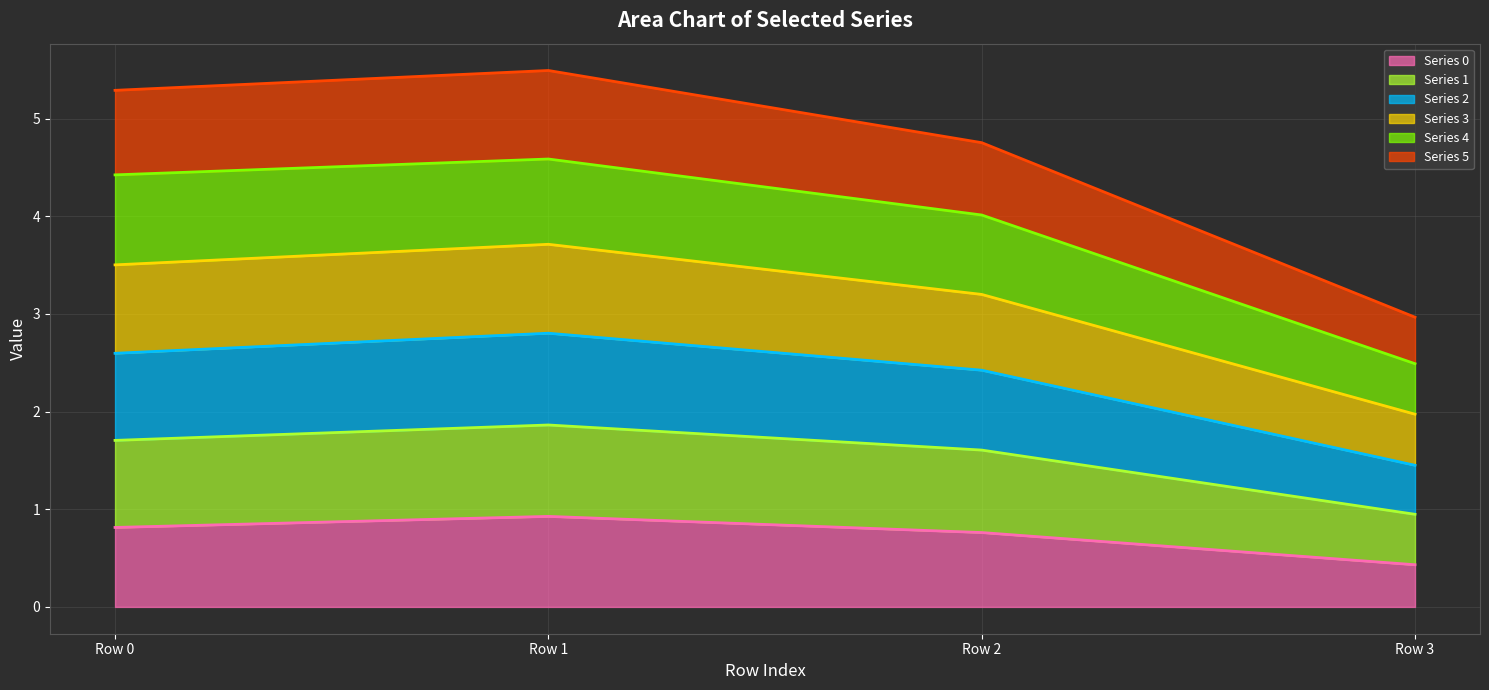

What is the difference between the highest and lowest values at Row 2?

4.0